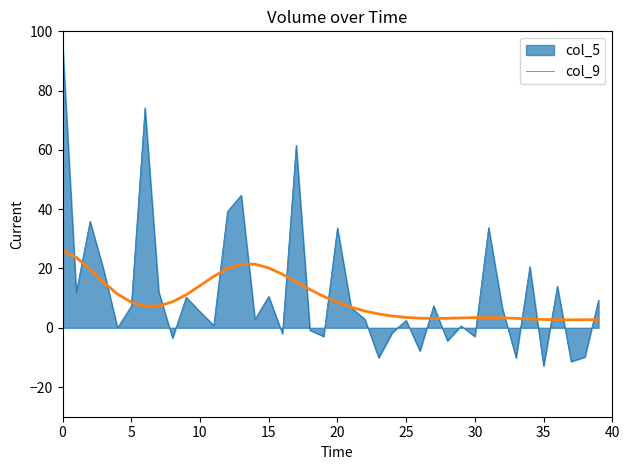

List the series in order of their peak value, highest first.

col_5, col_9